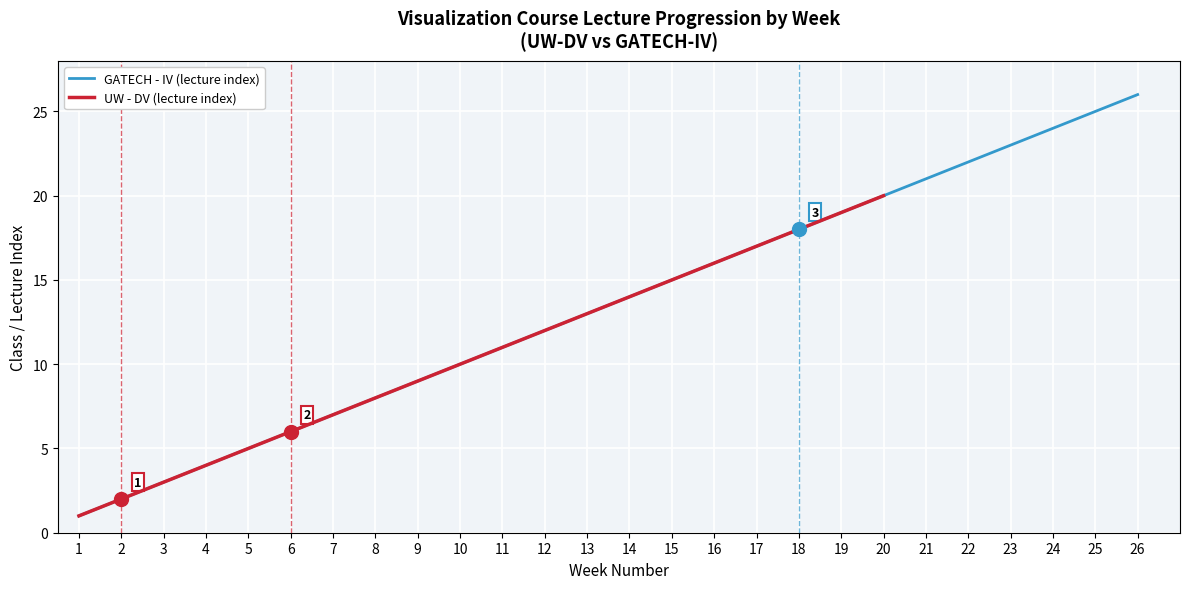

The GATECH - IV (lecture index) series shows 20 at 20. True or false?

True